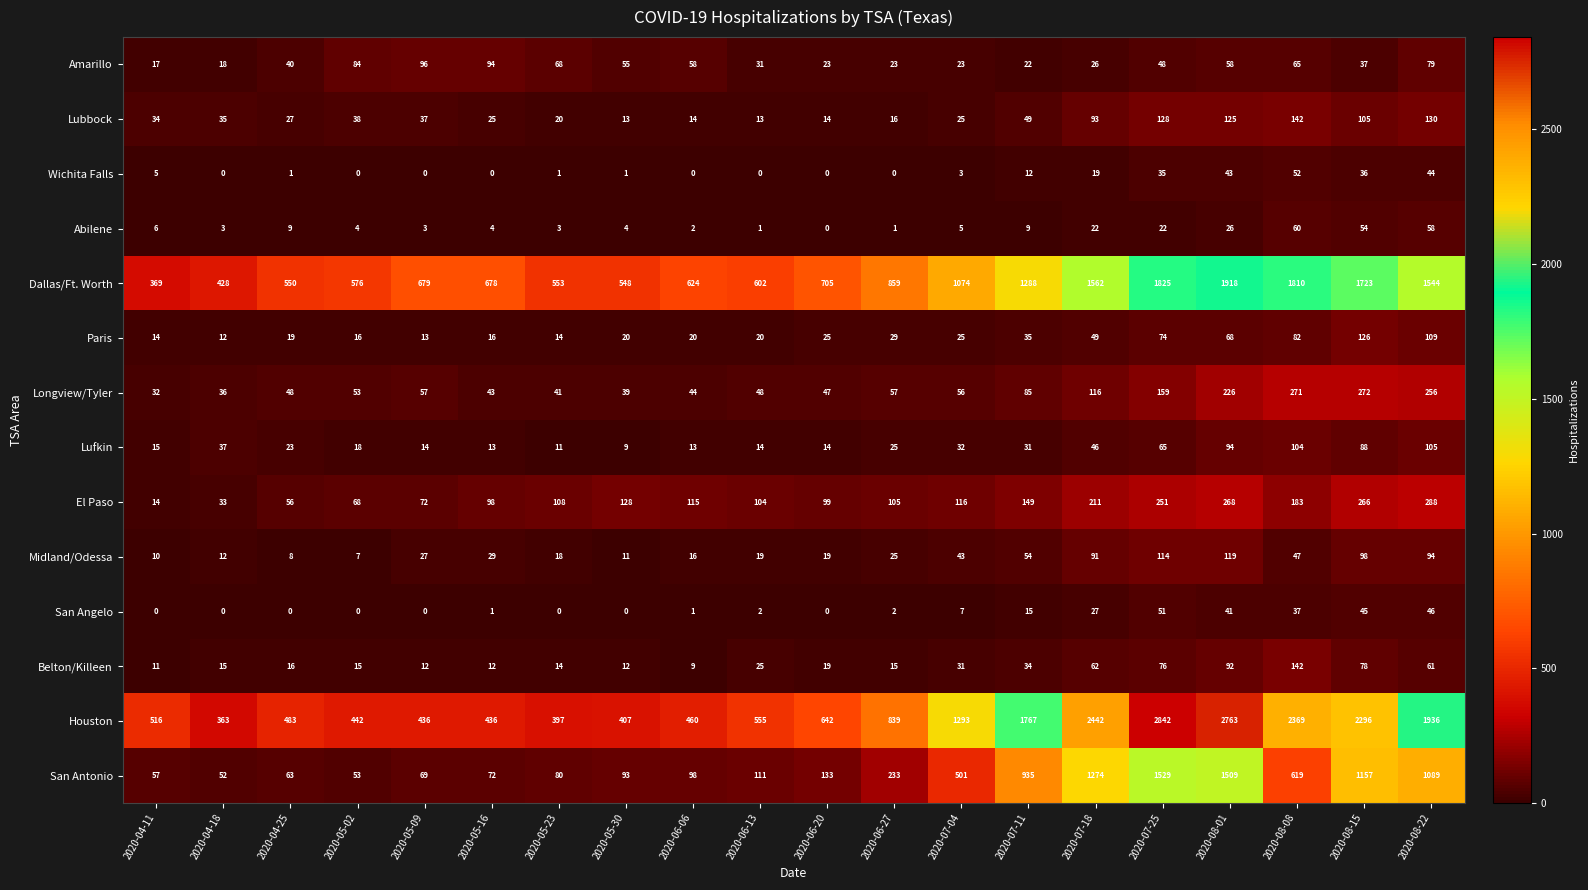

At which label is Abilene closest to 30?

2020-08-01